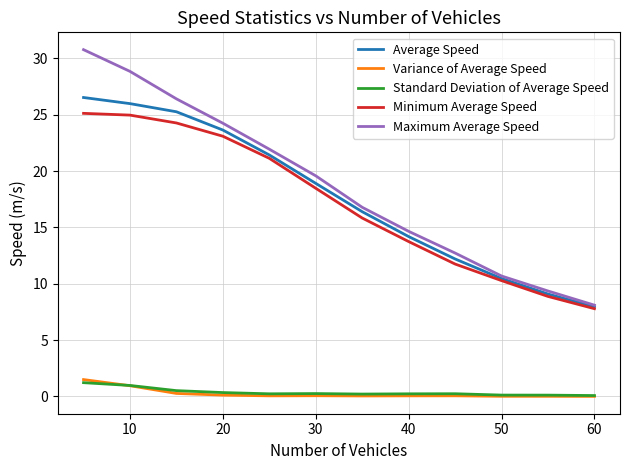

What is the maximum value for Average Speed?

26.5